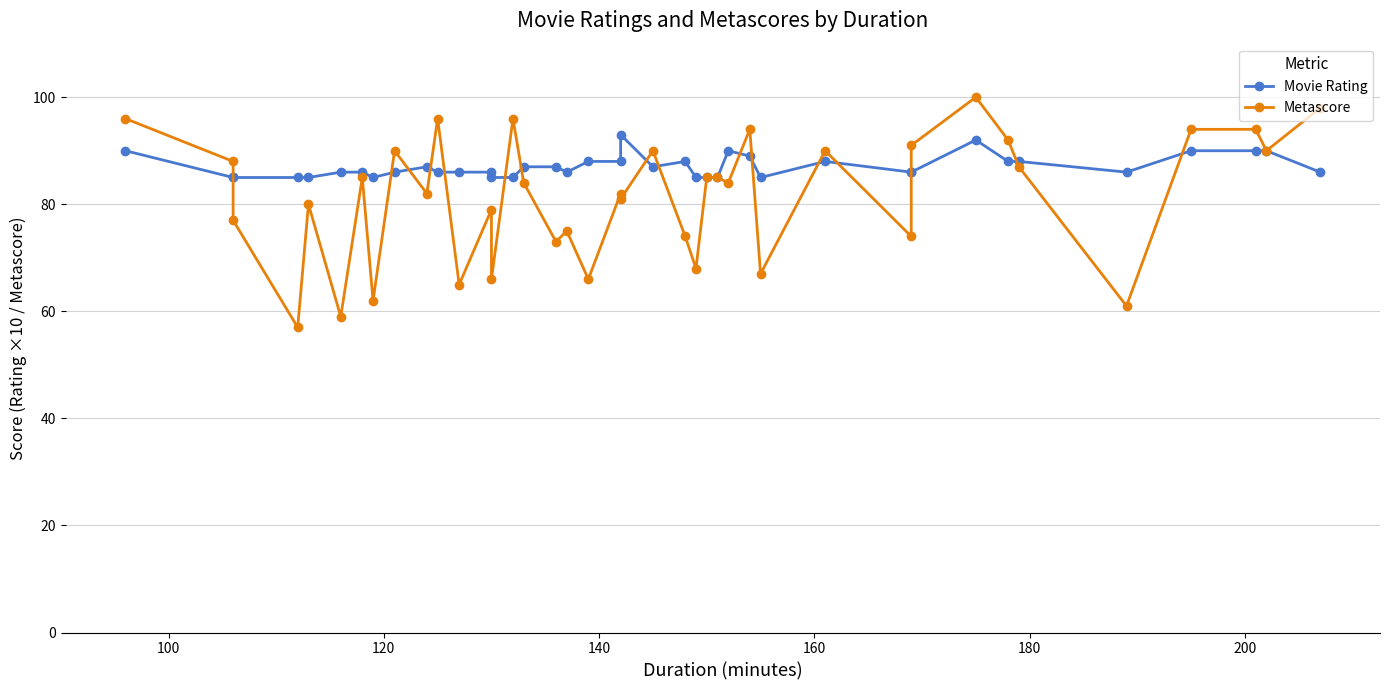

How many intersections are there between Movie Rating and Metascore?

16